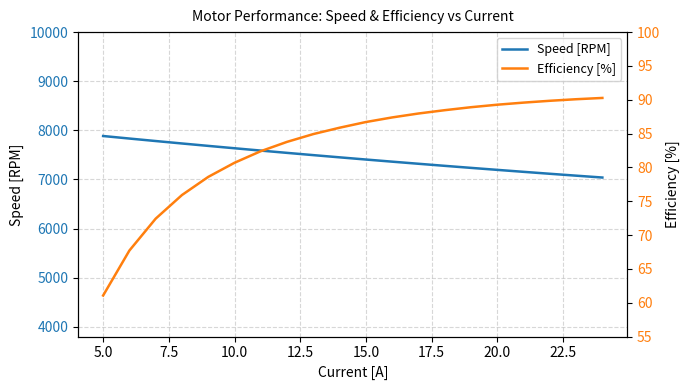

What is the lowest value of the Speed [RPM] series?

7038.8